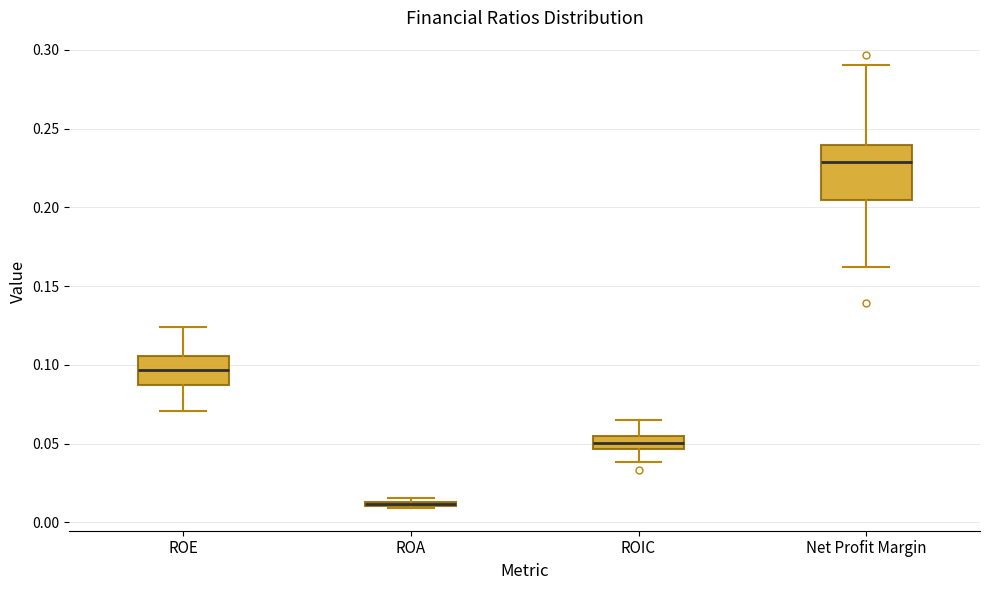

Which box is the tallest, from its lower edge to its upper edge?

Net Profit Margin